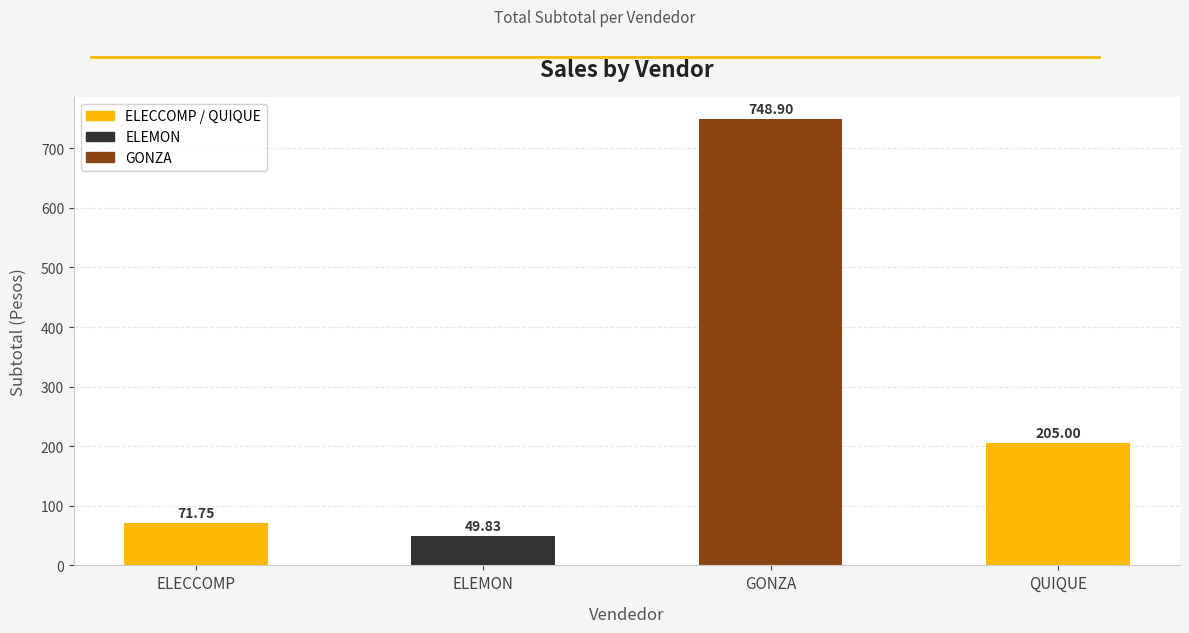

What is the label of the 3rd bar from the right?

ELEMON